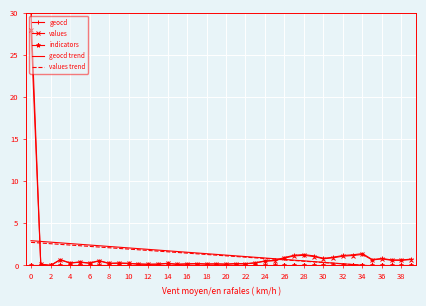

How many categories are shown in the chart?

40